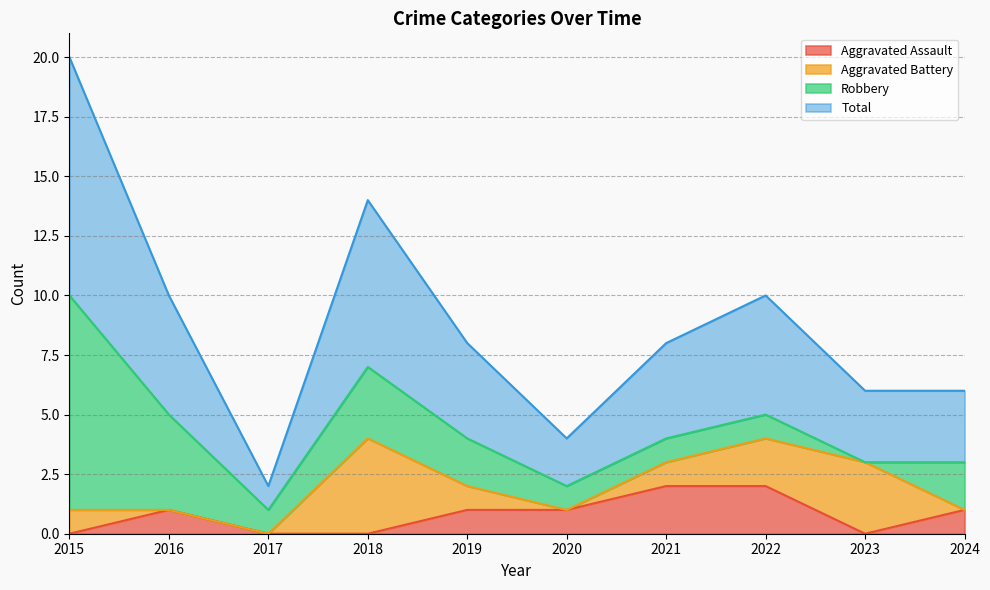

At which category is the sum across all series the highest?

2015